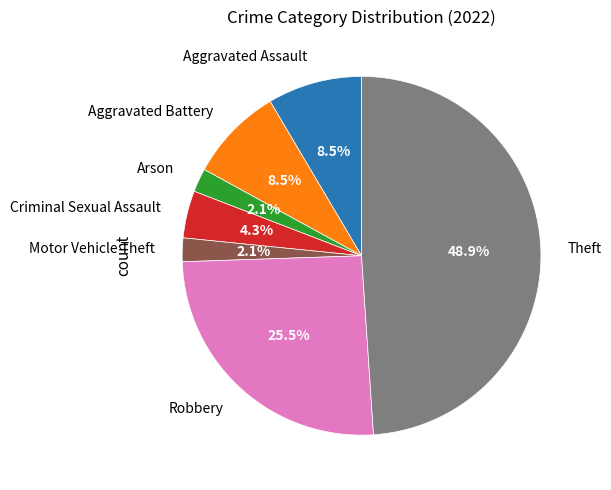

Which category has the biggest portion of the pie?

Theft